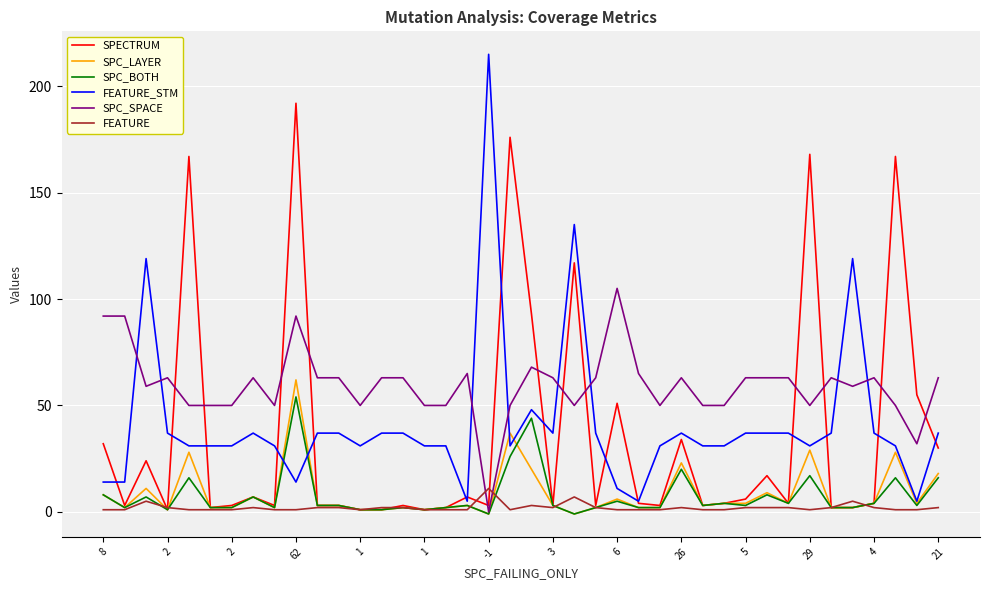

What is the greatest value displayed?

215